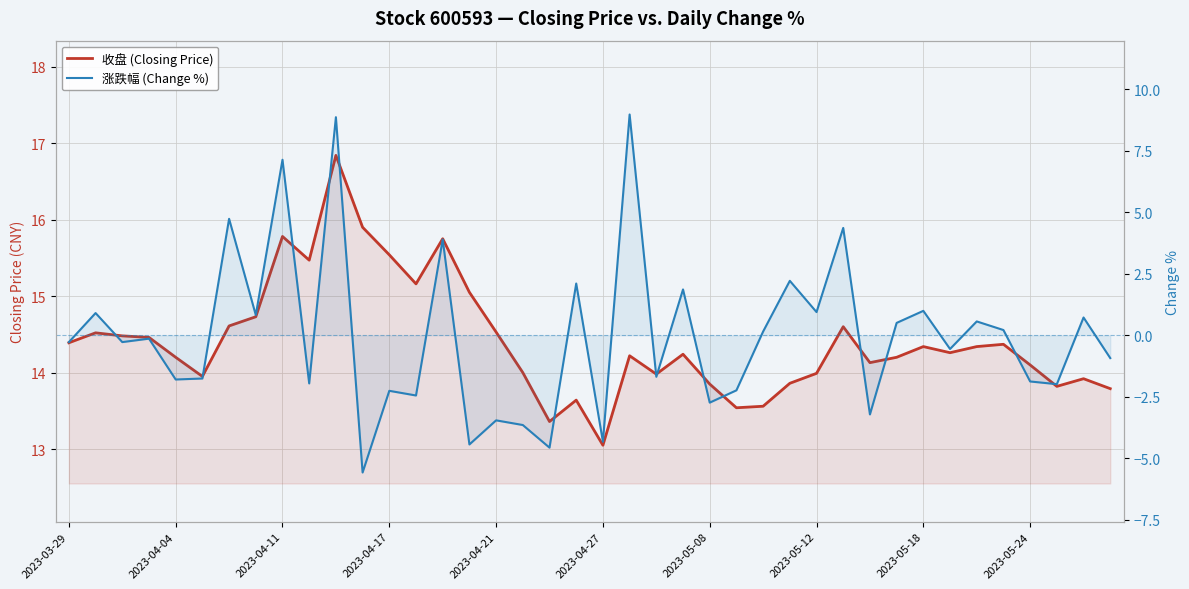

What is the total value across all series at 2023-03-29?

14.1